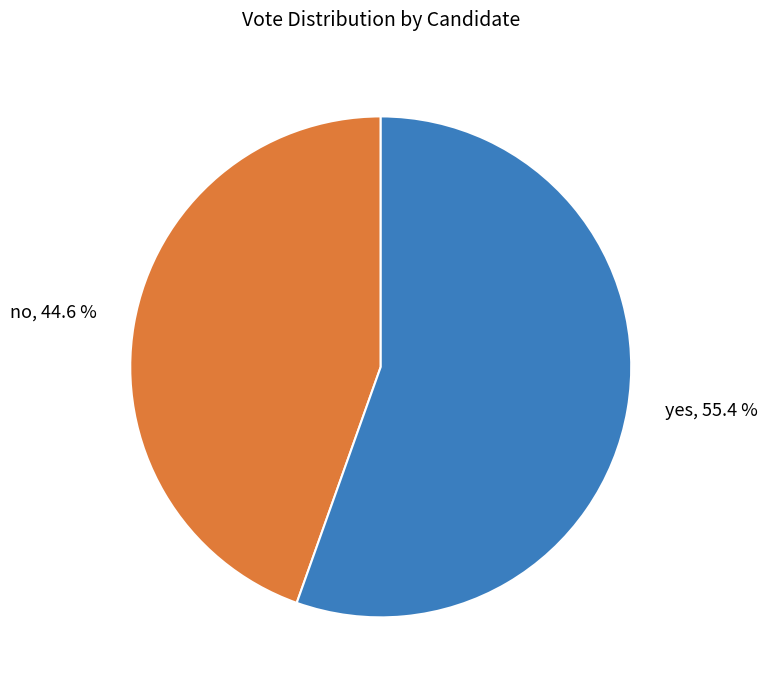

What percentage is the yes slice, to the nearest percent?

55%